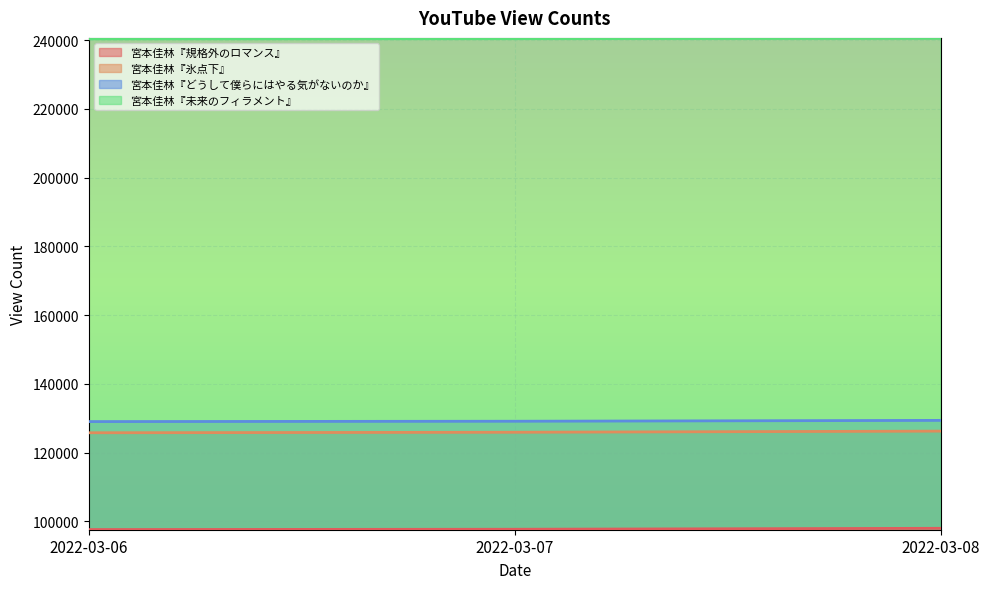

At which label does 宮本佳林『規格外のロマンス』 reach its peak?

2022-03-08